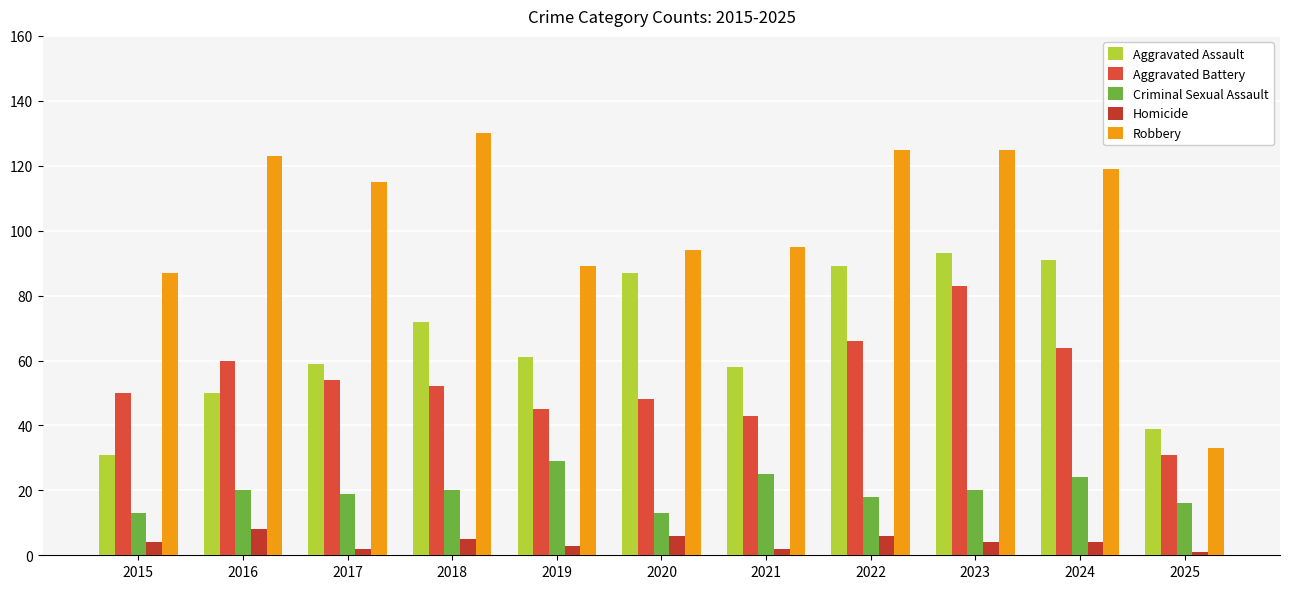

What value does the Robbery series have at 2021, to the nearest 10?

100